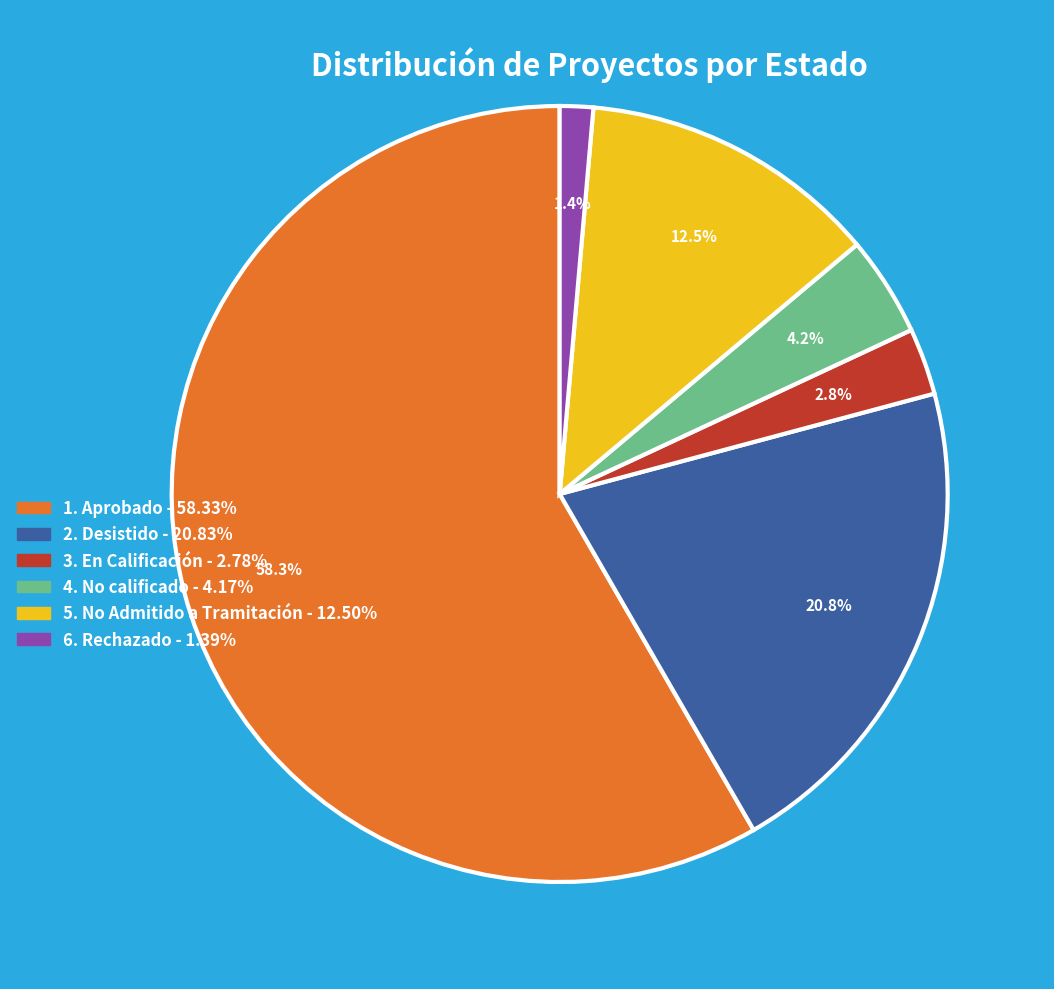

Combined, what portion of the pie is 6. Rechazado - 1.39% and 4. No calificado - 4.17%?

5.6%